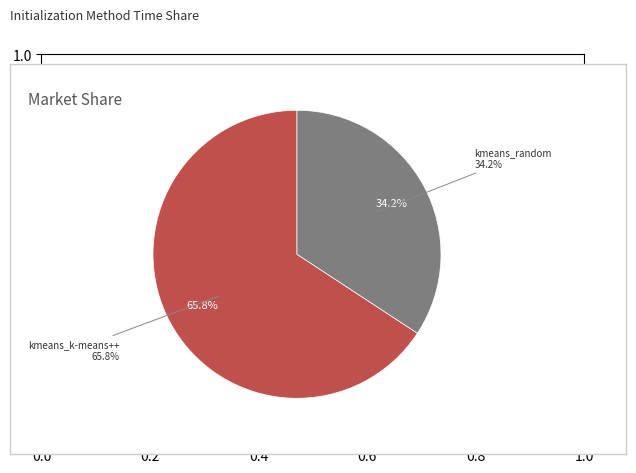

How many segments does this pie chart have?

2